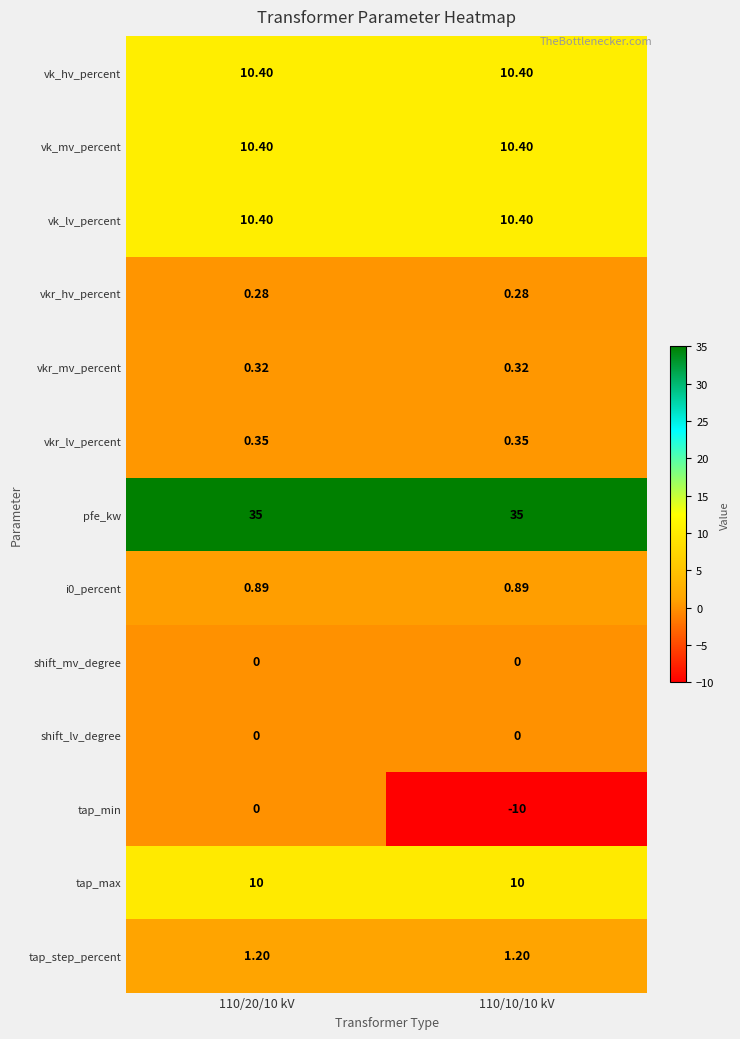

Is the value of vkr_lv_percent at 110/10/10 kV greater than the value of shift_lv_degree at 110/20/10 kV?

Yes